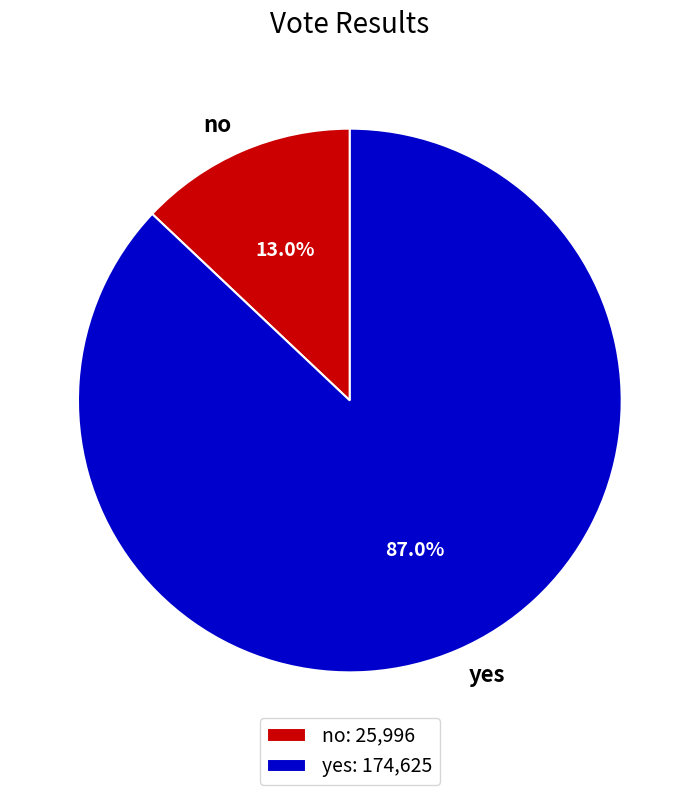

To the nearest percent, what percentage of the pie is yes?

87%